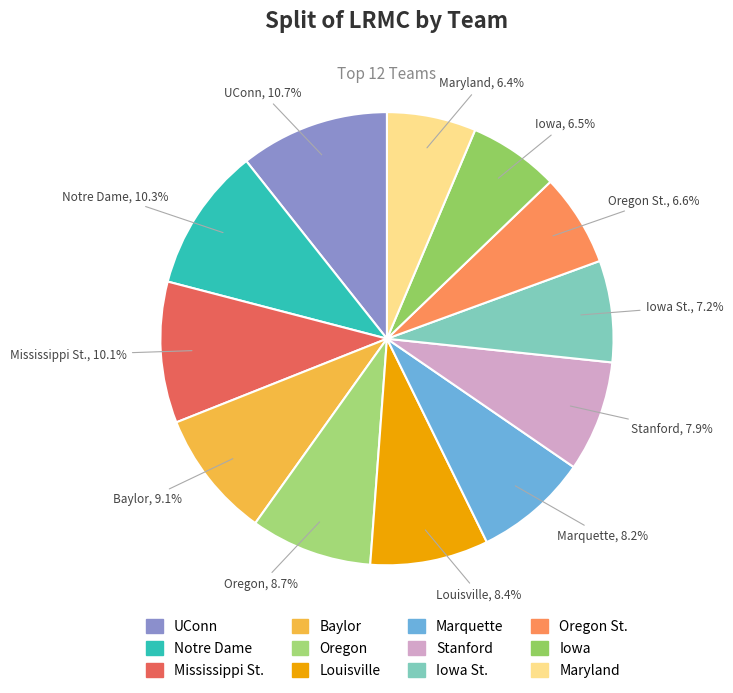

True or false: Baylor accounts for 9% of the total.

True